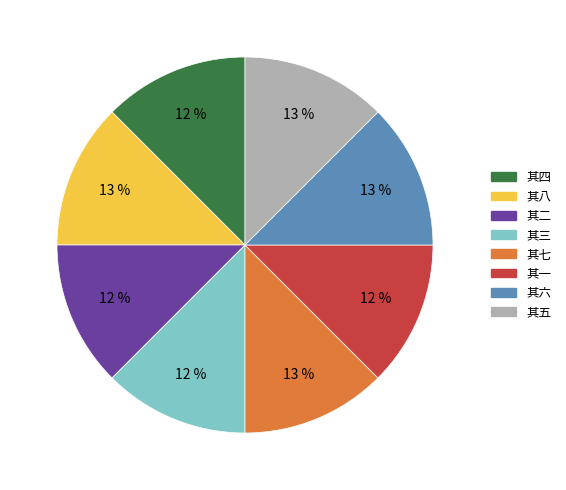

Is there any slice that represents more than half of the pie?

No